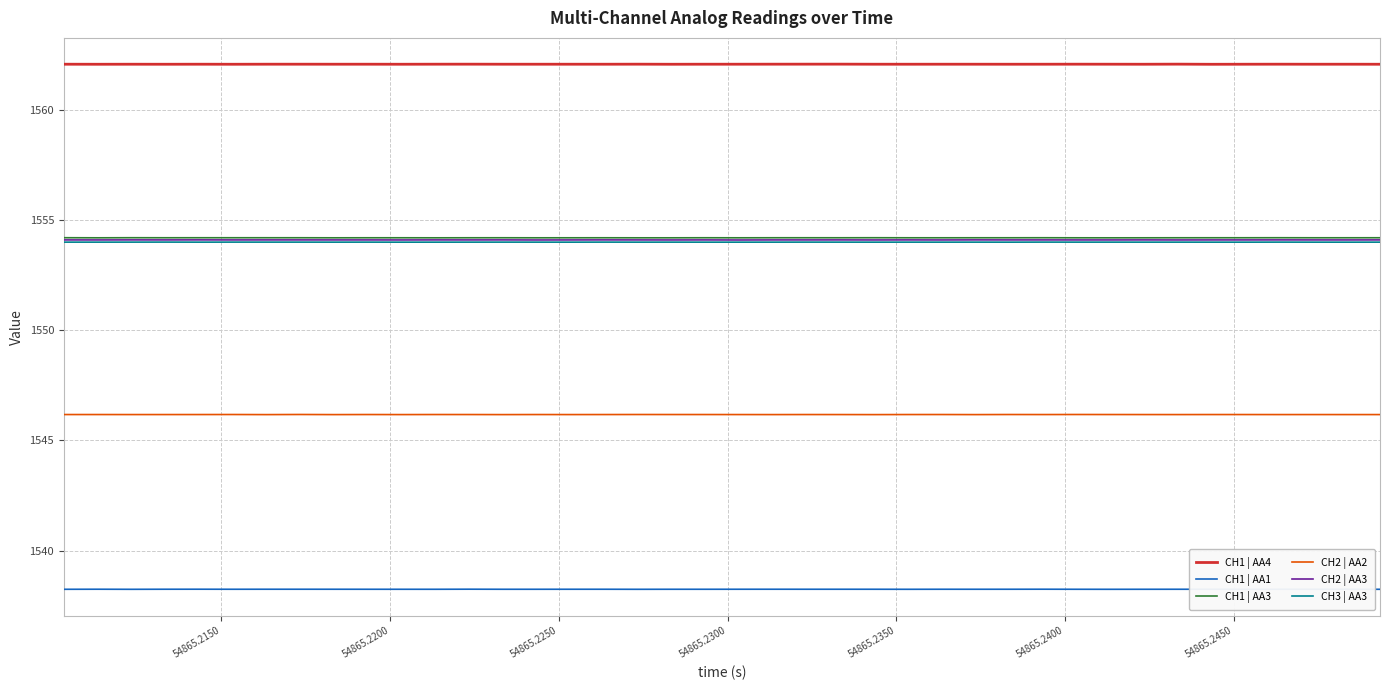

True or false: CH2 | AA2 and CH1 | AA1 intersect in this chart.

False